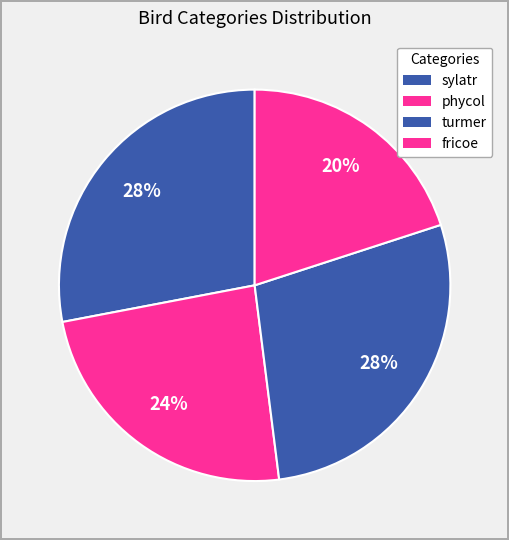

True or false: turmer accounts for 28% of the total.

True